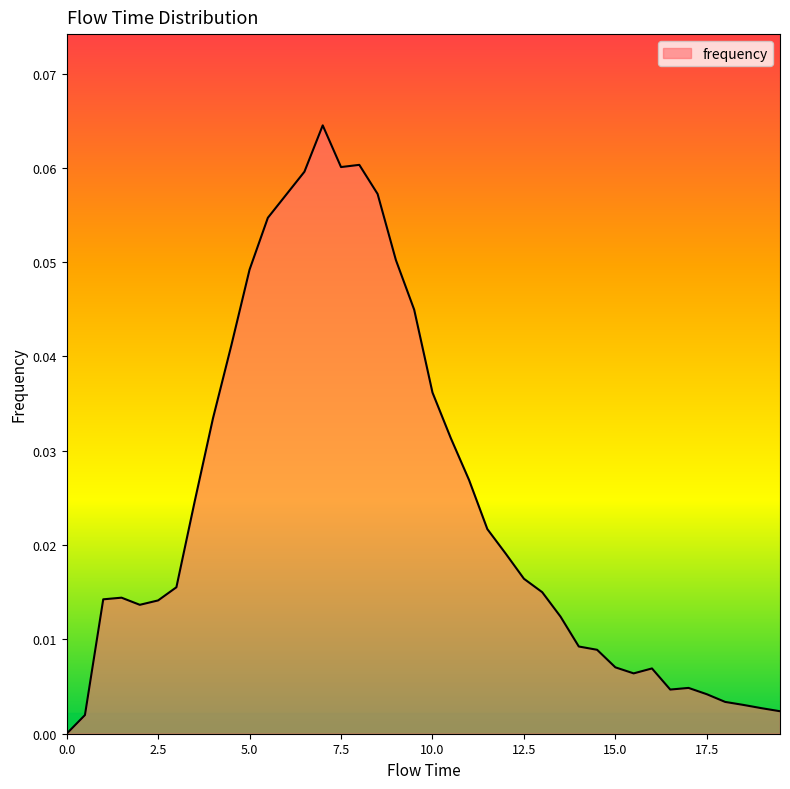

How many interior local peaks (higher than both neighbors) does the data have?

5